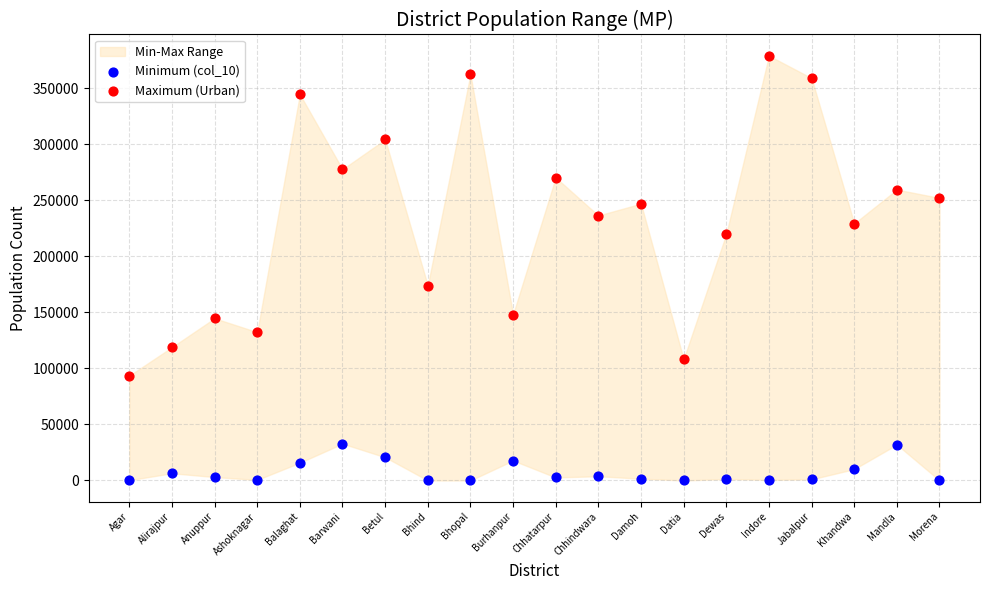

Across all series, what Y value is closest to 189393?

173816